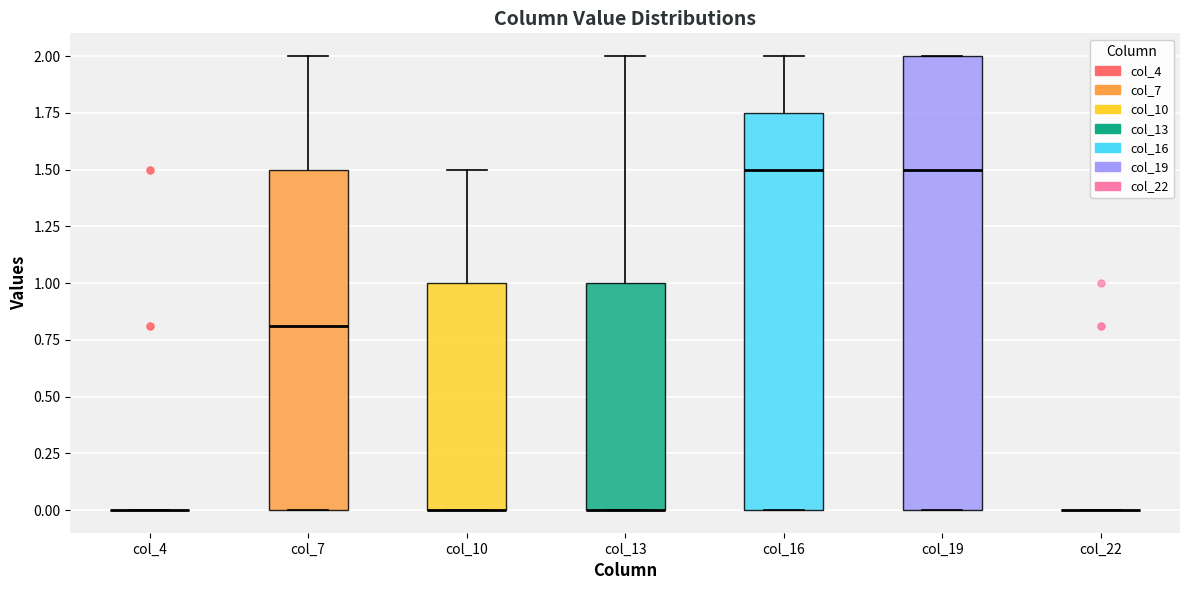

Reading left to right, read every box against the y-axis: the position of its median line, the range the box covers, and the ends of its whiskers. The values are not printed on the chart, so give them approximately, as read against the axis.

col_4: box collapsed to a line at 0.00, whiskers 0.00 to 0.00
col_7: median 0.80, box 0.00 to 1.50, whiskers 0.00 to 2.00
col_10: median 0.00 (drawn on the box's lower edge), box 0.00 to 1.00, whiskers 0.00 to 1.50
col_13: median 0.00 (drawn on the box's lower edge), box 0.00 to 1.00, whiskers 0.00 to 2.00
col_16: median 1.50, box 0.00 to 1.75, whiskers 0.00 to 2.00
col_19: median 1.50, box 0.00 to 2.00, whiskers 0.00 to 2.00
col_22: box collapsed to a line at 0.00, whiskers 0.00 to 0.00